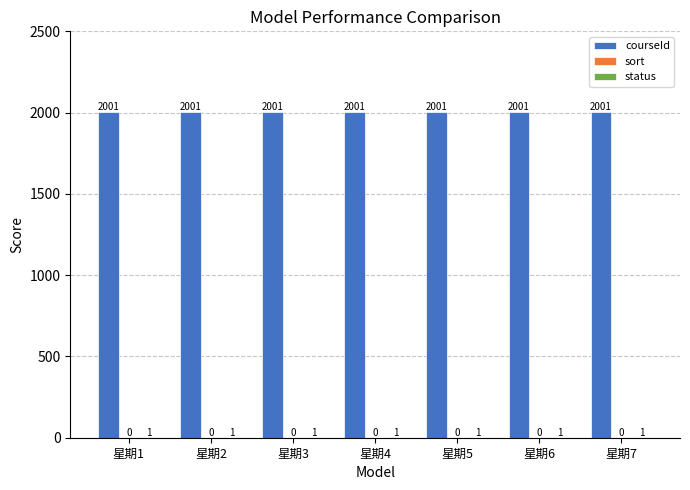

What is the approximate value of courseId at 星期7?

2001